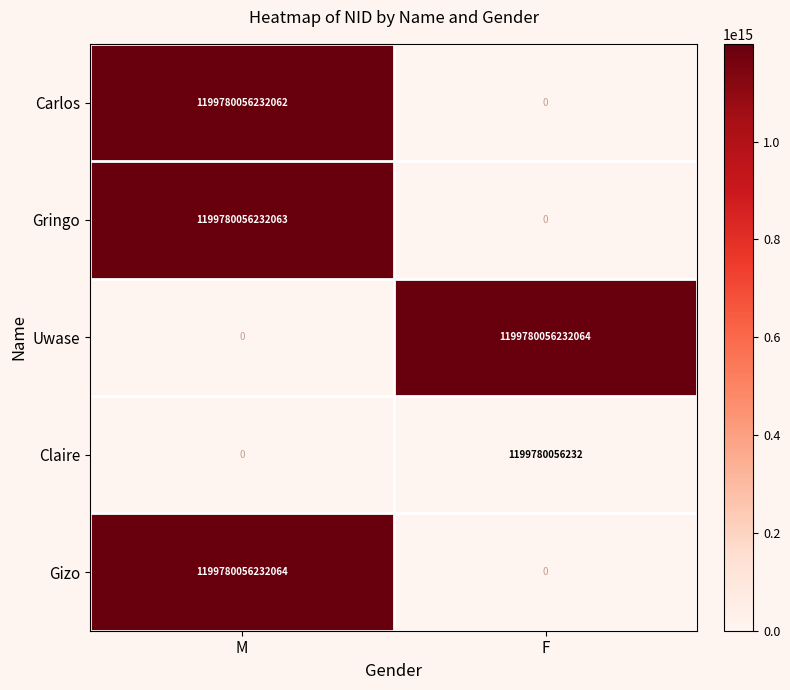

Where is Gizo nearest to the value 599890028116032?

M